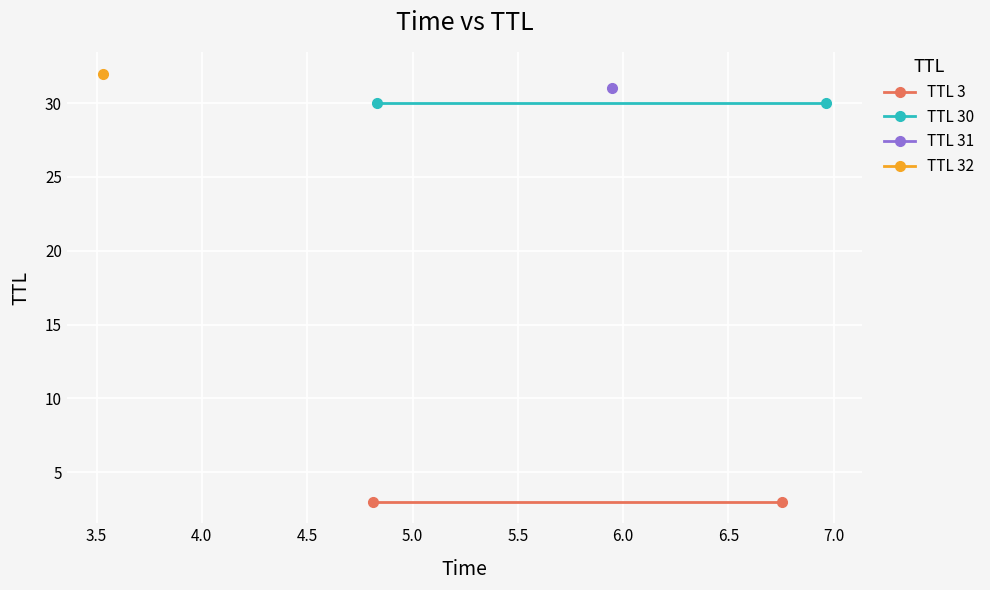

The value of TTL 3 at 3.0 is 5. True or false?

False